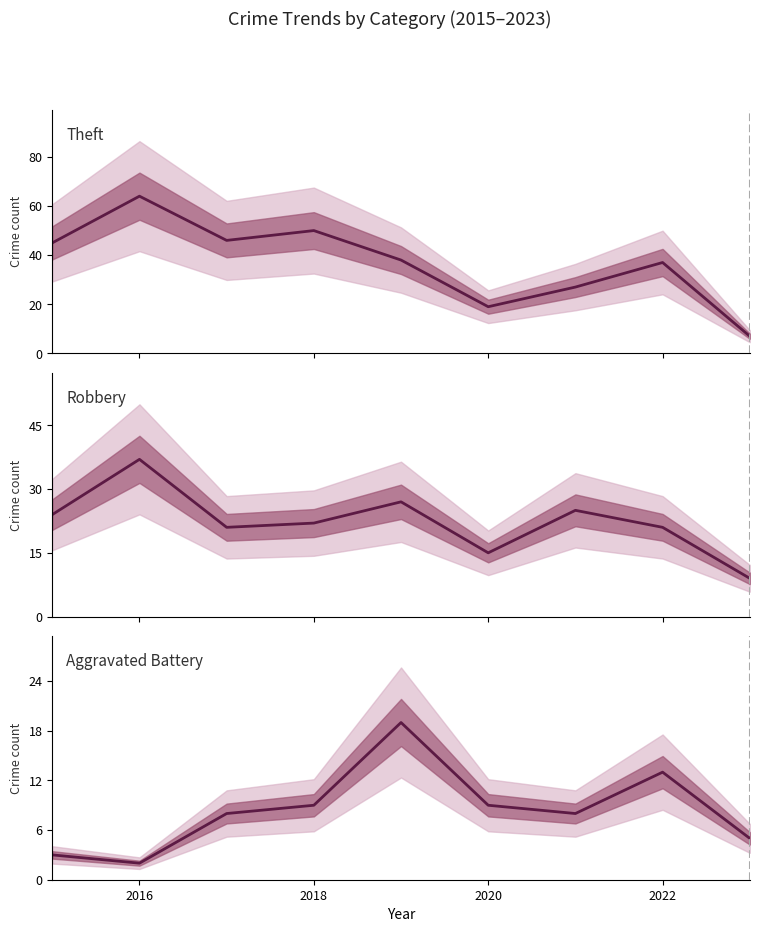

Does the chart have visible grid lines?

No